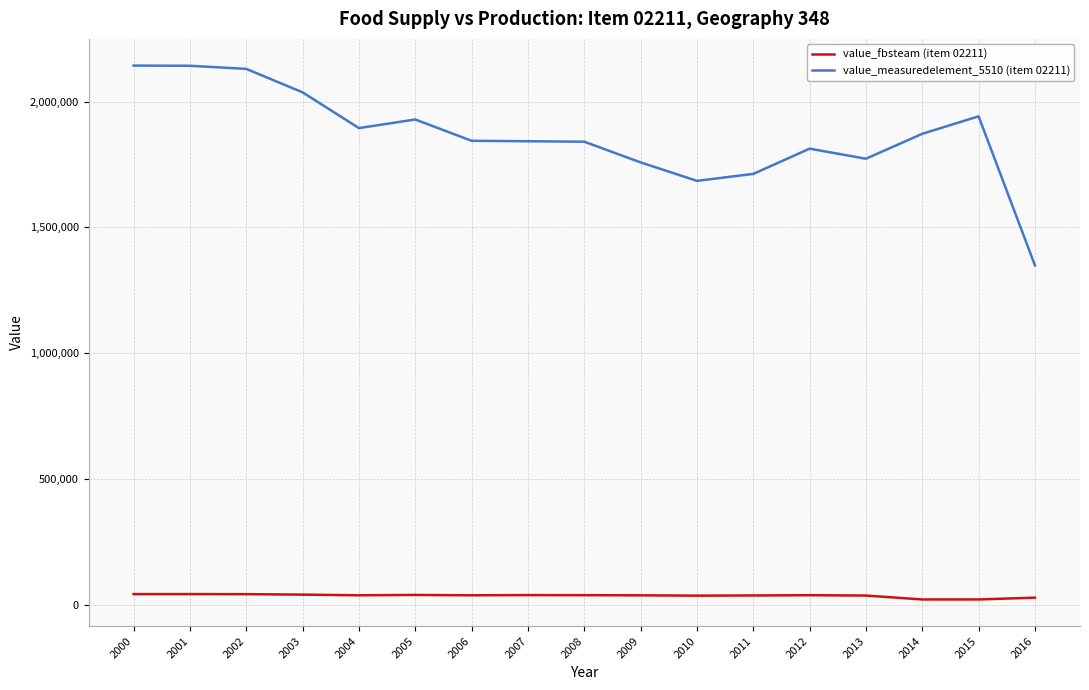

True or false: value_fbsteam (item 02211) and value_measuredelement_5510 (item 02211) intersect in this chart.

False